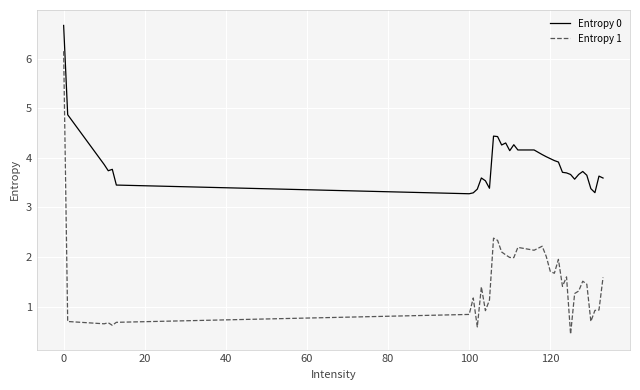

Which series has the widest spread of values?

Entropy 1